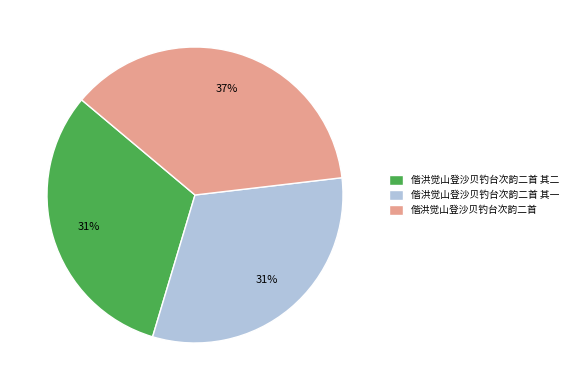

To the nearest percent, what portion does 偕洪觉山登沙贝钓台次韵二首 其一 represent?

31%